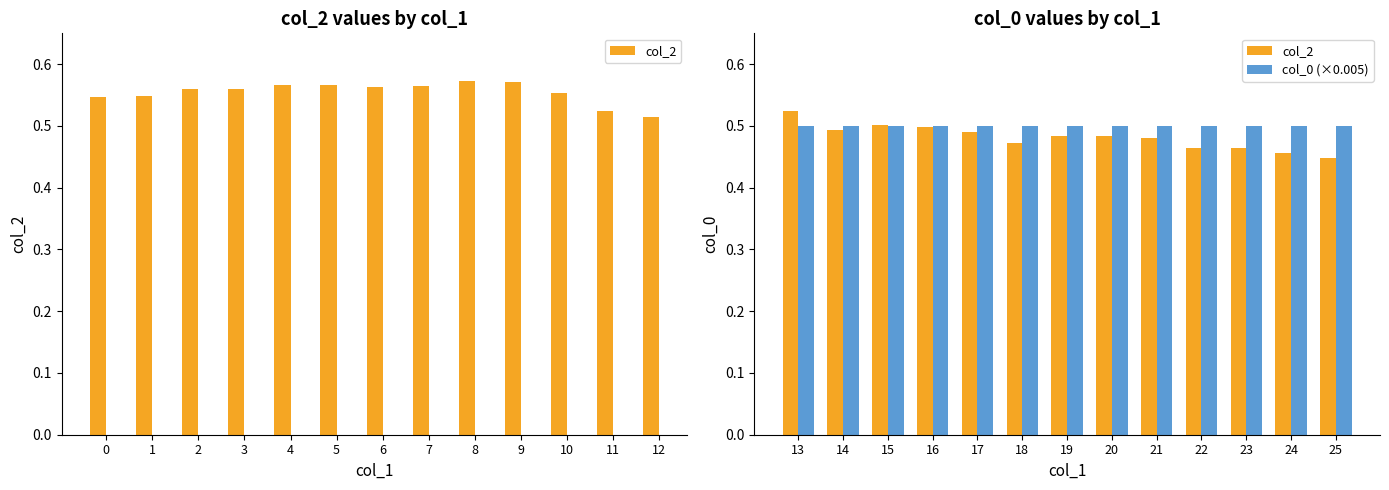

Between 16 and 22, which series saw the biggest shift?

col_2